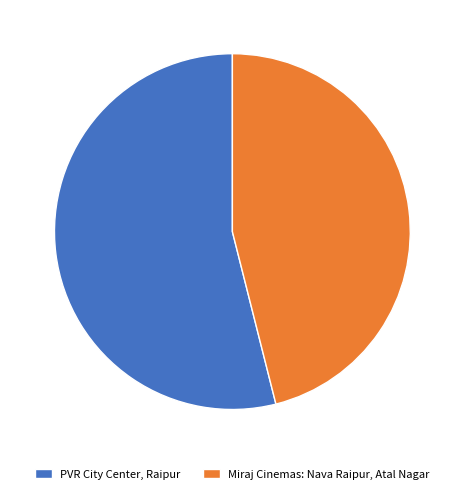

Between Miraj Cinemas: Nava Raipur, Atal Nagar and PVR City Center, Raipur, which is larger?

PVR City Center, Raipur